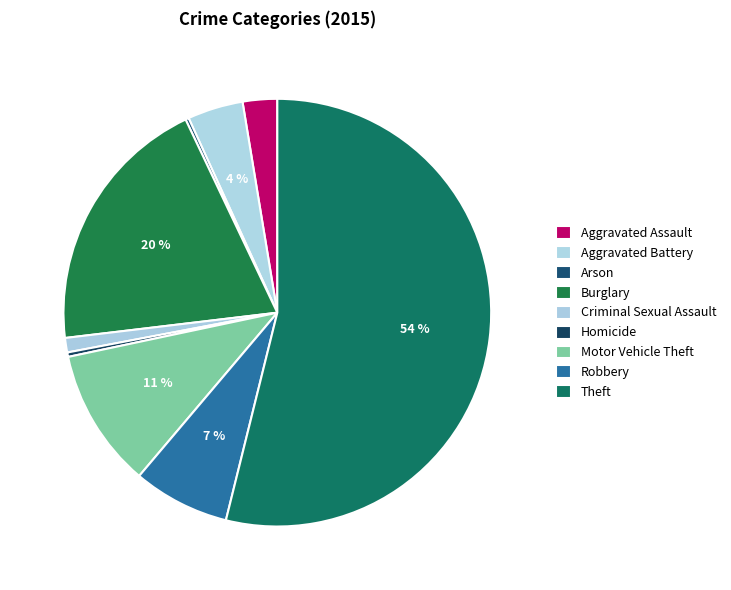

Combined, what portion of the pie is Theft and Burglary?

73.7%